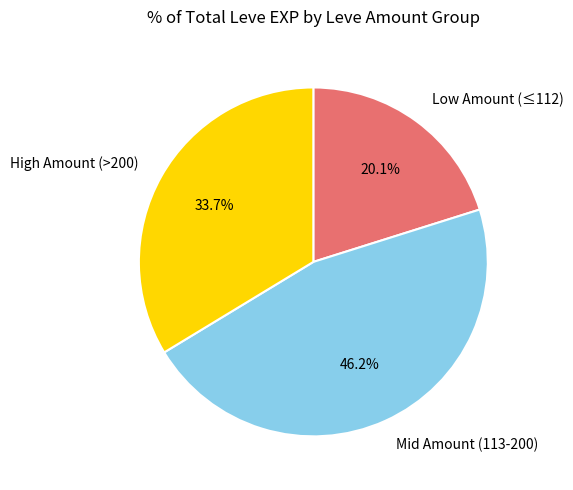

Between High Amount (>200) and Mid Amount (113-200), which is larger?

Mid Amount (113-200)